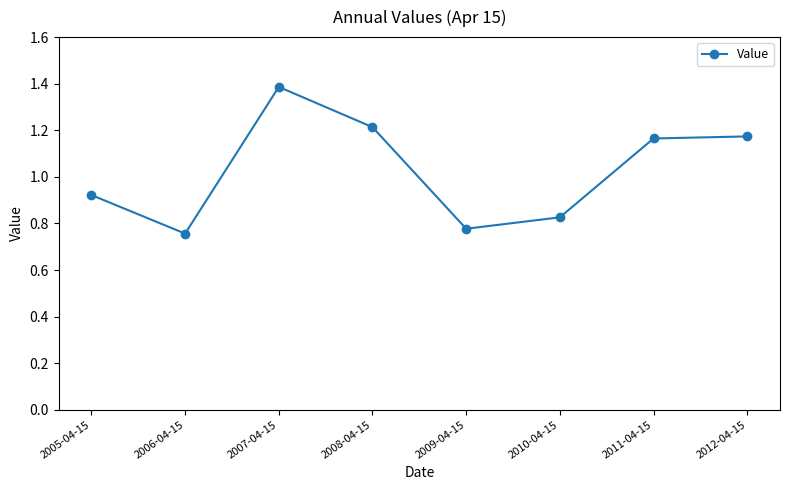

The chart shows a value of 1.8 at 2008-04-15. True or false?

False